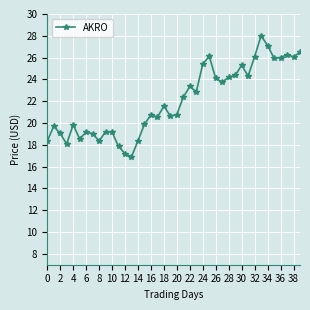

Does the chart have visible grid lines?

Yes